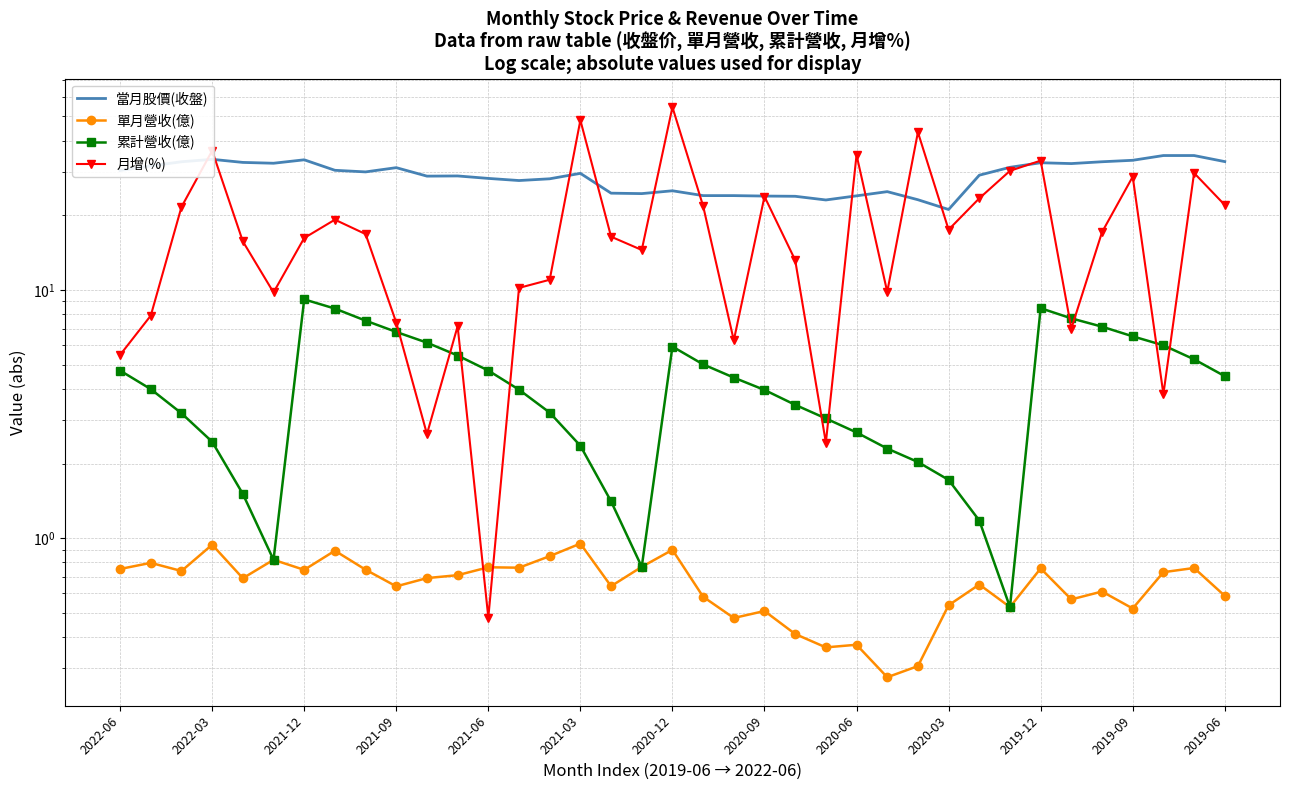

How many data points in 當月股價(收盤) are less than 29?

17